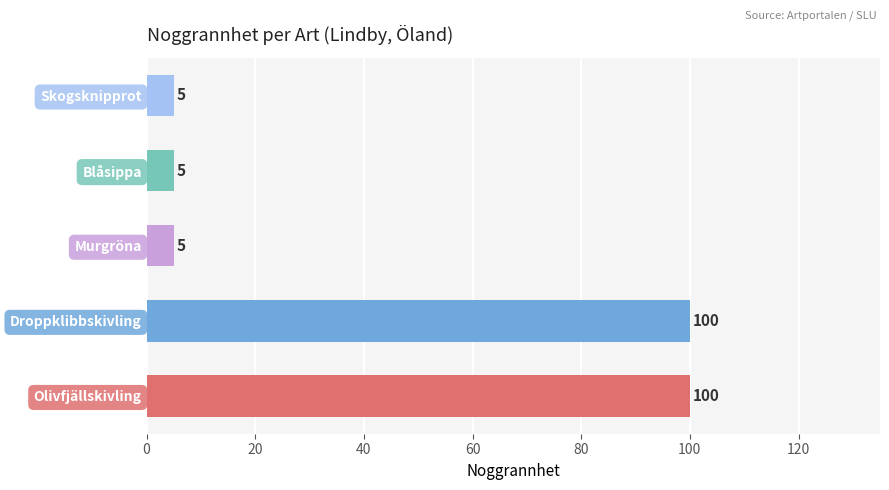

The value at Murgröna is 5. True or false?

True